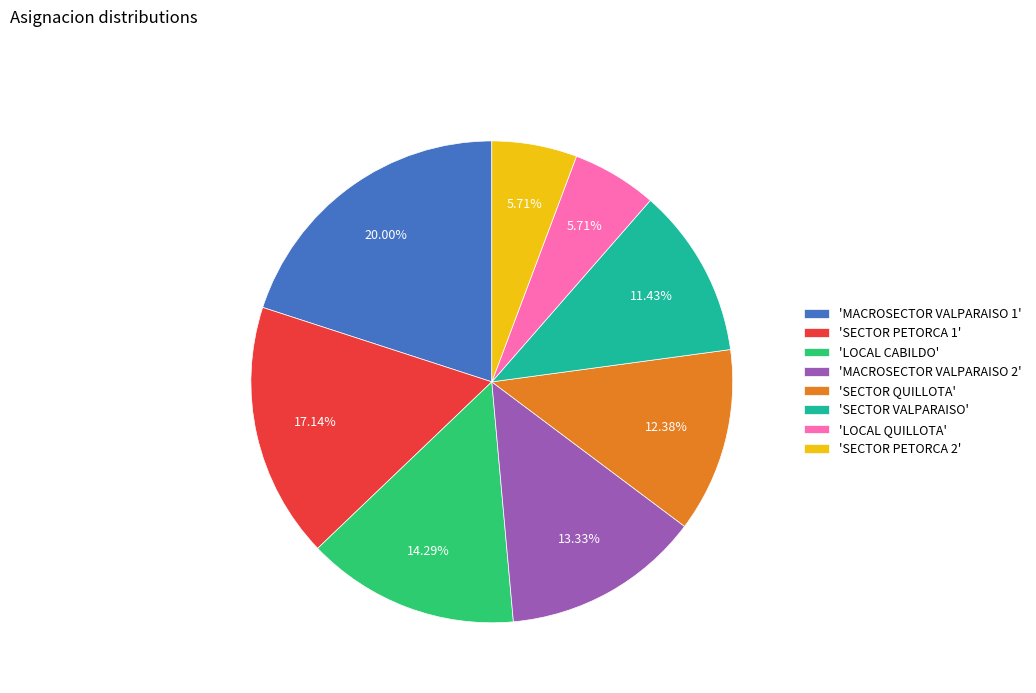

Approximately how many times larger is the value at 'MACROSECTOR VALPARAISO 1' compared to 'LOCAL CABILDO'?

1.4